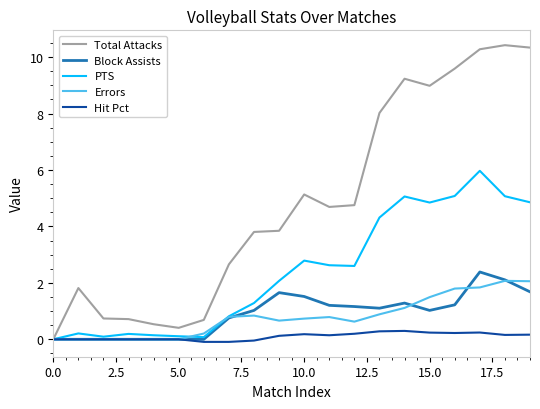

What are all the series names shown in the legend?

Total Attacks, Block Assists, PTS, Errors, Hit Pct